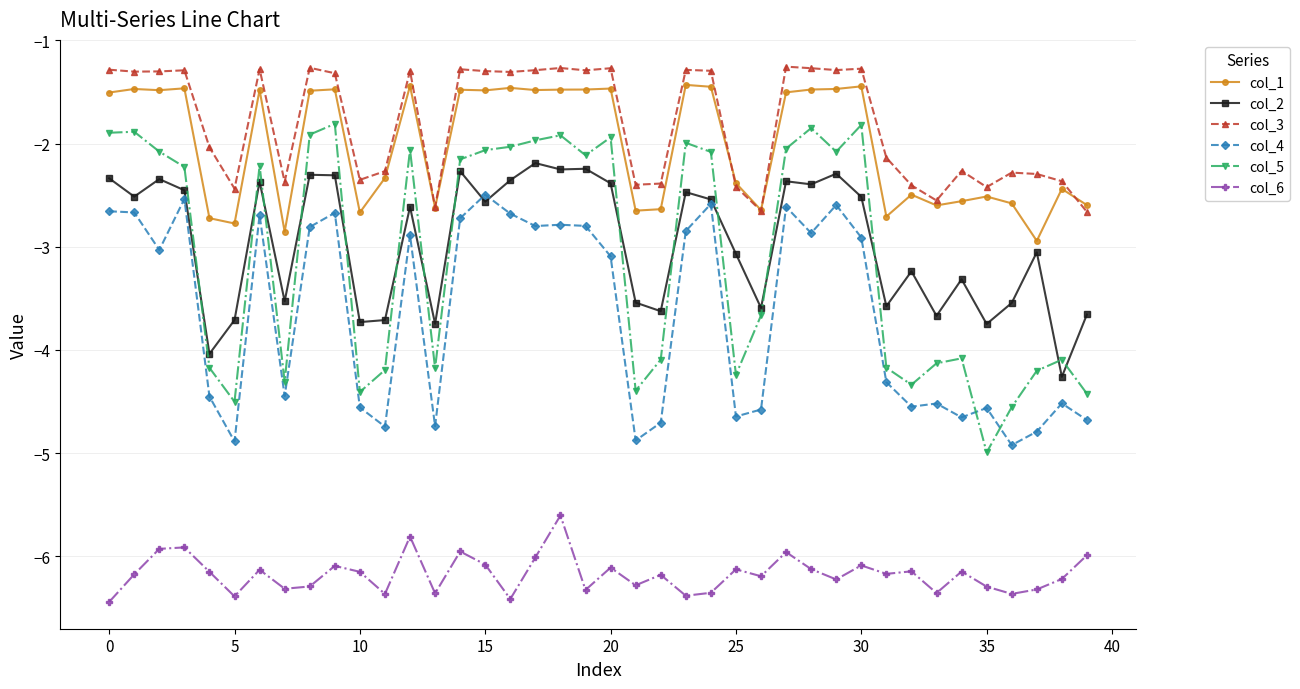

Which series has the largest range (max minus min)?

col_5